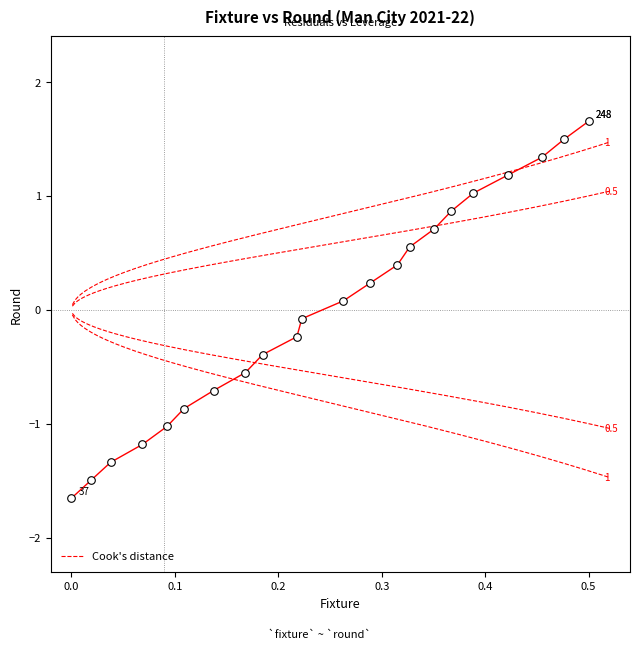

What is the range of Y values (max minus min)?

3.3